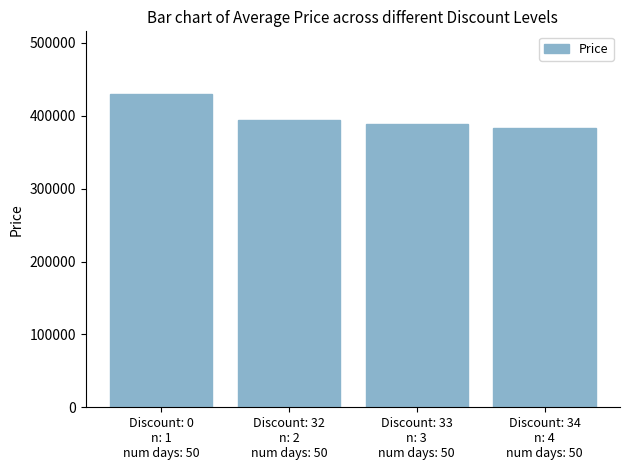

Is it true that the value at Discount: 32
n: 2
num days: 50 is 394400?

True